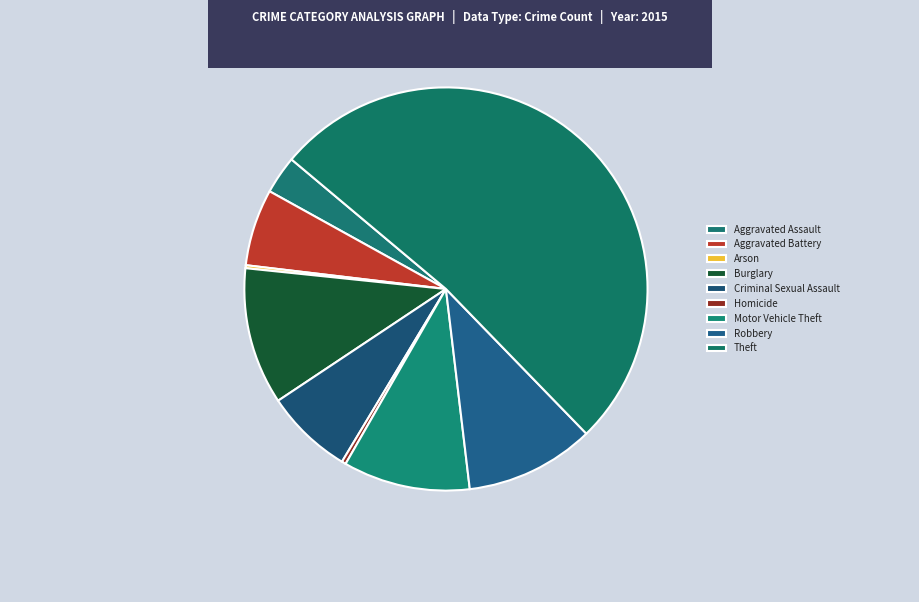

To the nearest percent, what is the combined percentage of Homicide and Arson?

1%